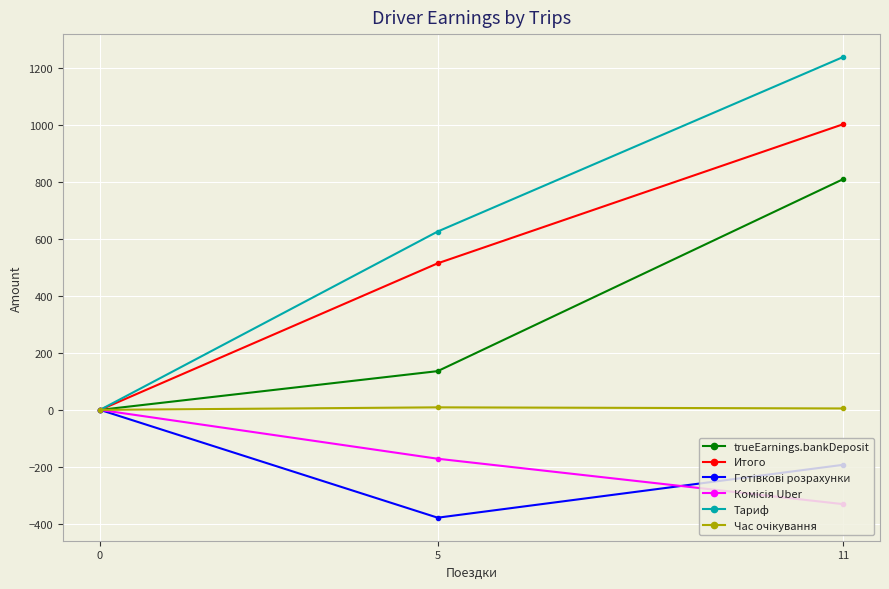

Where does the trueEarnings.bankDeposit series first go above 135?

5